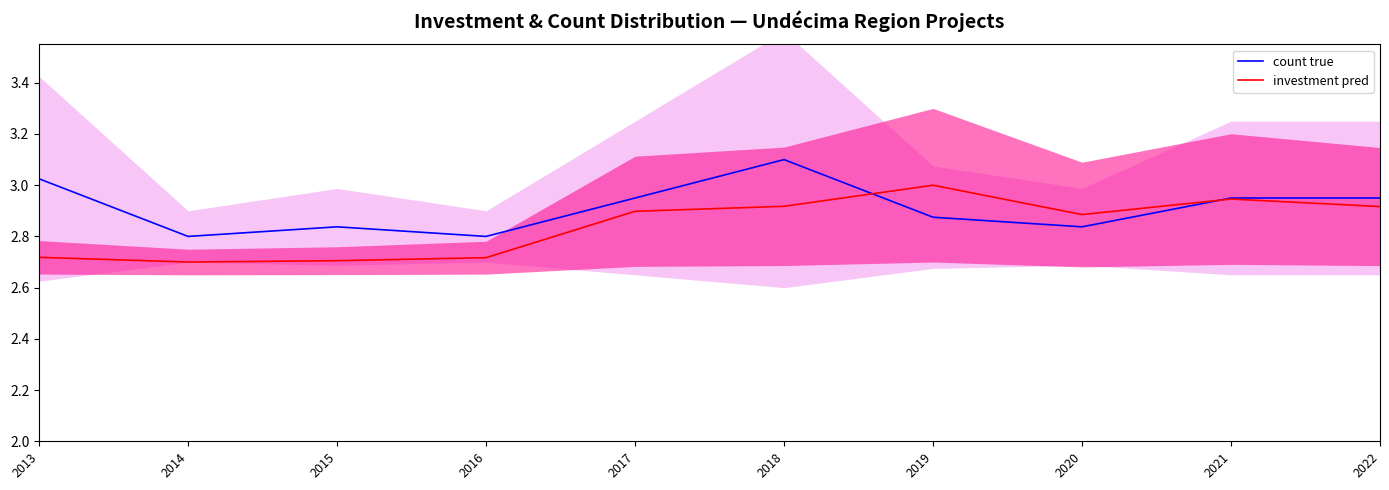

Where is the first local maximum for count true?

2015